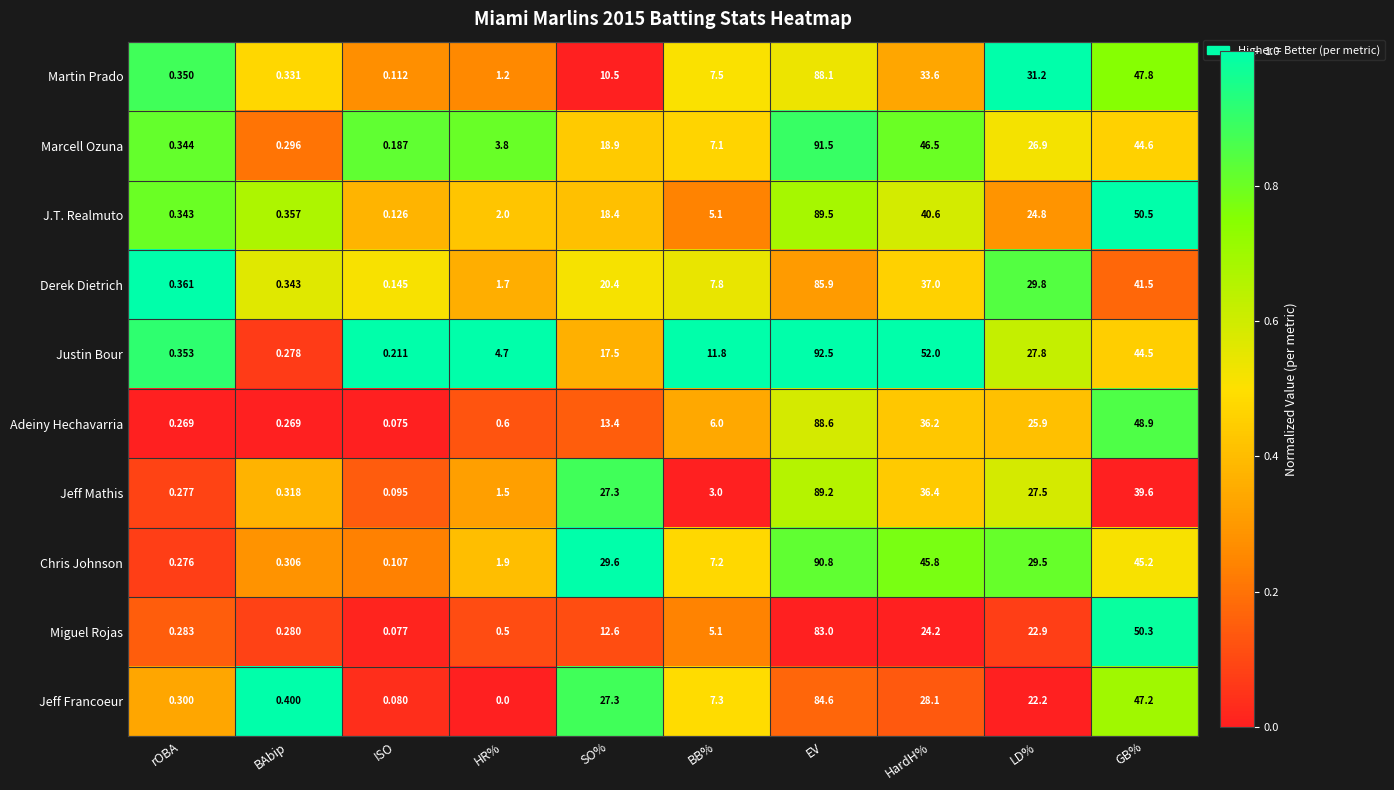

Rank the categories by Martin Prado value from highest to lowest.

EV, GB%, HardH%, LD%, SO%, BB%, HR%, rOBA, BAbip, ISO